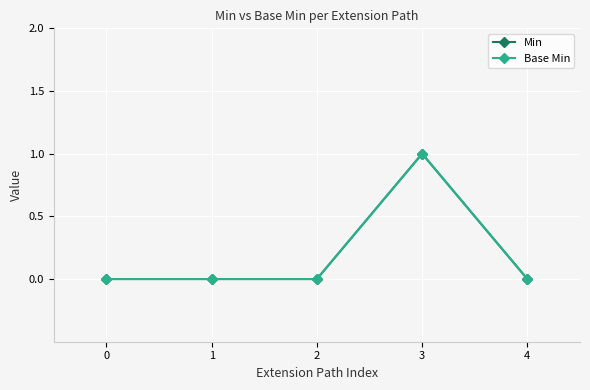

At which category does the chart reach its peak across all series?

3